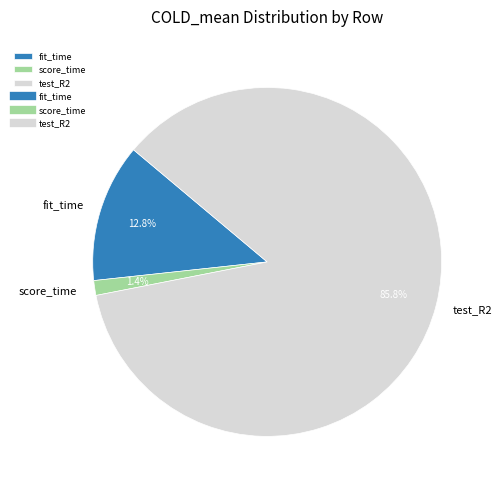

To the nearest percent, what portion does fit_time represent?

13%